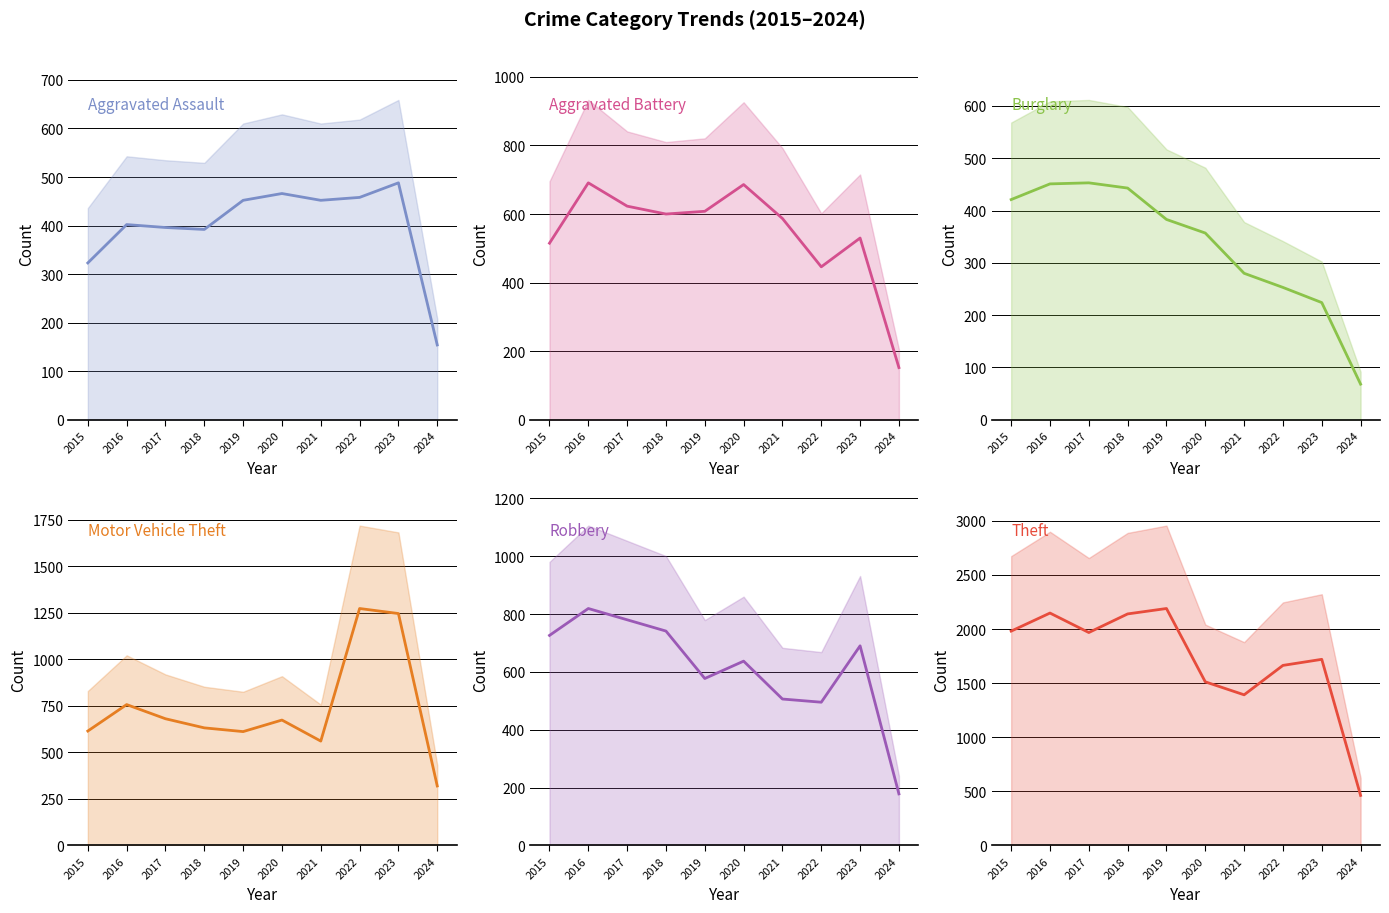

How many interior local peaks does the Motor Vehicle Theft series have?

3